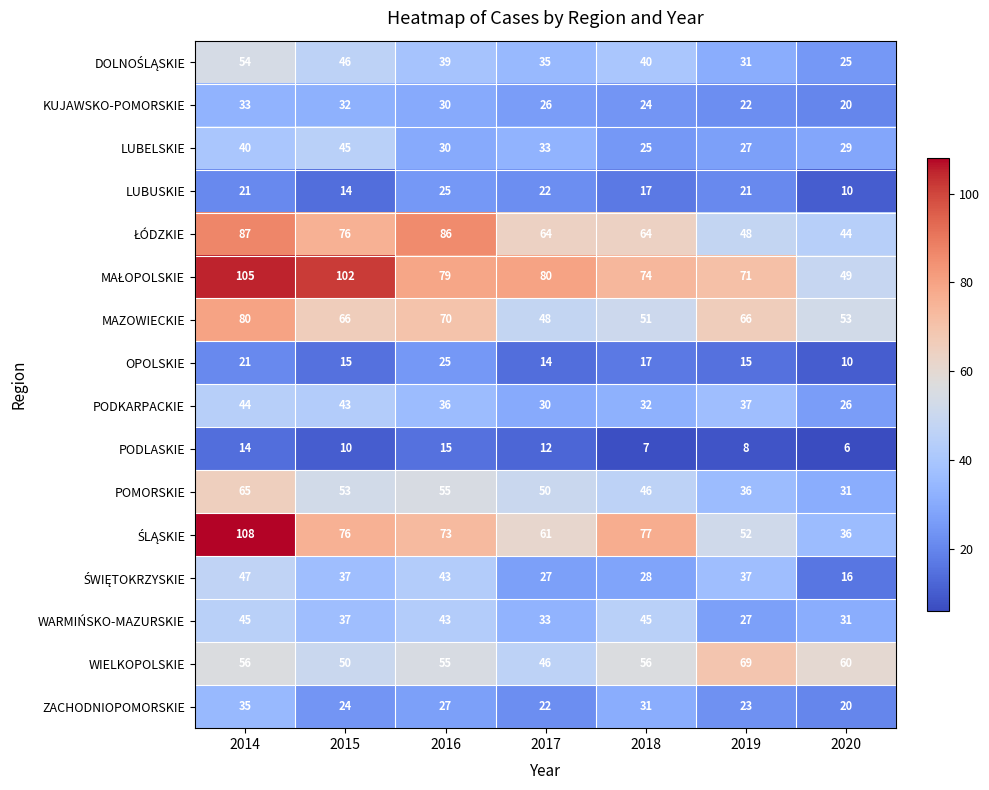

At how many categories does at least one series exceed 66?

6